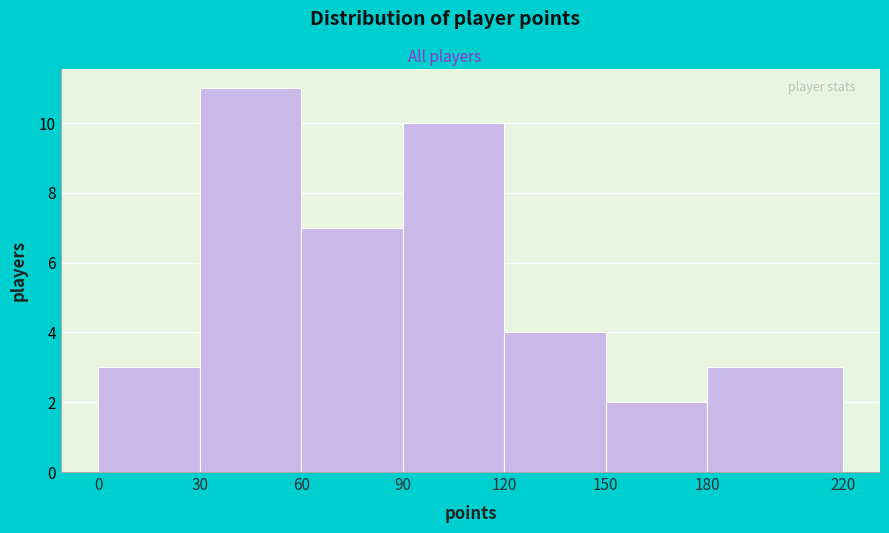

Reading left to right, list every bar in this chart as the range it spans on the x-axis followed by its height. The values are not printed on the chart, so give them approximately, as read against the axis.

0 to 30: 3
30 to 60: 11
60 to 90: 7
90 to 120: 10
120 to 150: 4
150 to 180: 2
180 to 220: 3